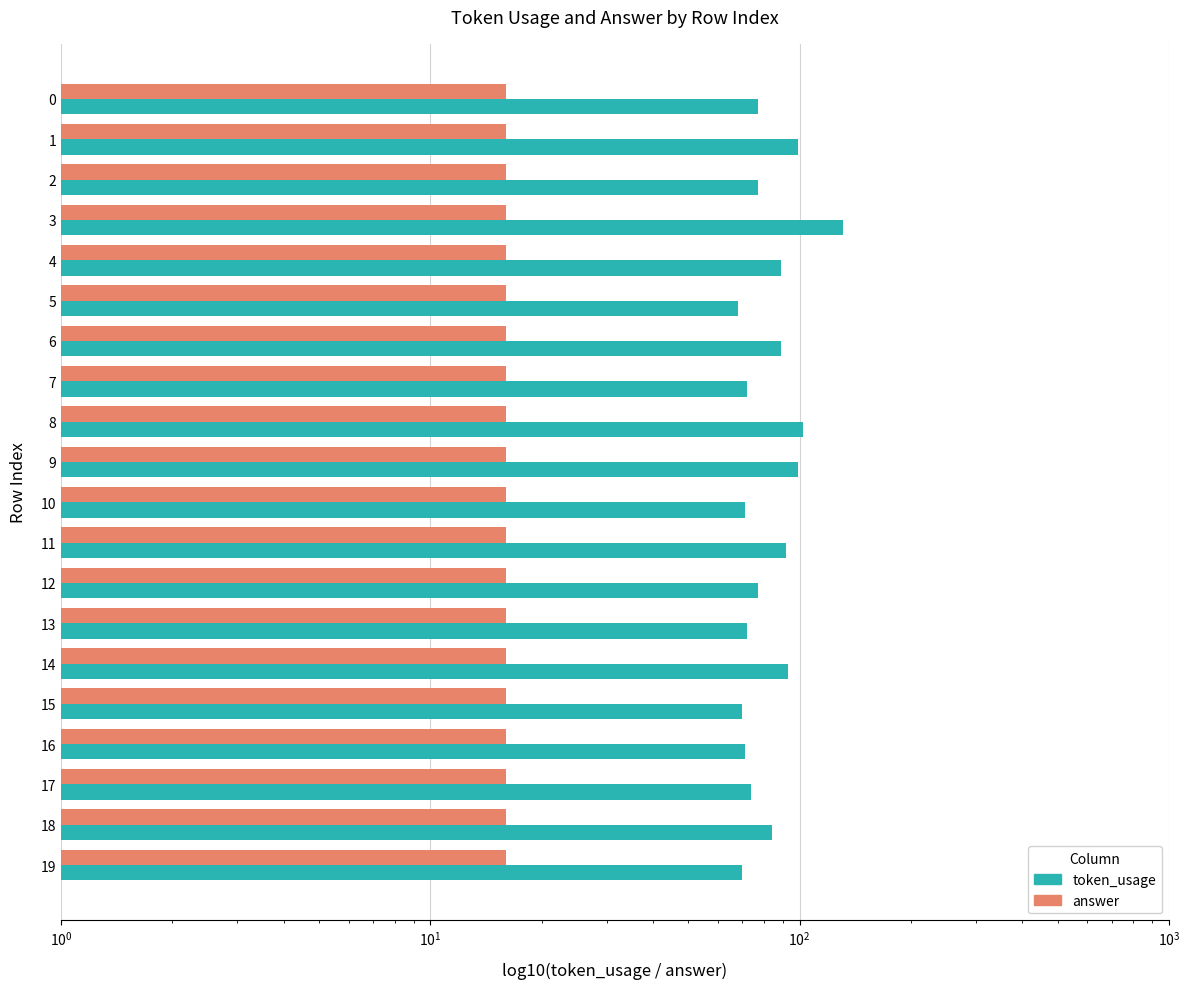

Reading left to right, list all the values displayed in this chart.

token_usage: 77.0	99.0	77.0	131.0	89.0	68.0	89.0	72.0	102.0	99.0	71.0	92.0	77.0	72.0	93.0	70.0	71.0	74.0	84.0	70.0
answer: 0.4	0.4	0.4	0.4	0.4	0.4	0.4	0.4	0.4	0.4	0.4	0.4	0.4	0.4	0.4	0.4	0.4	0.4	0.4	0.4